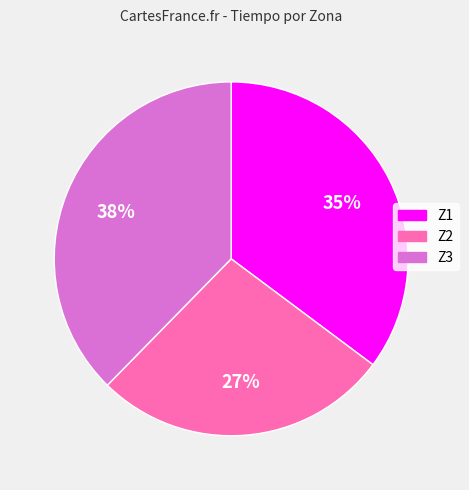

How many segments does this pie chart have?

3